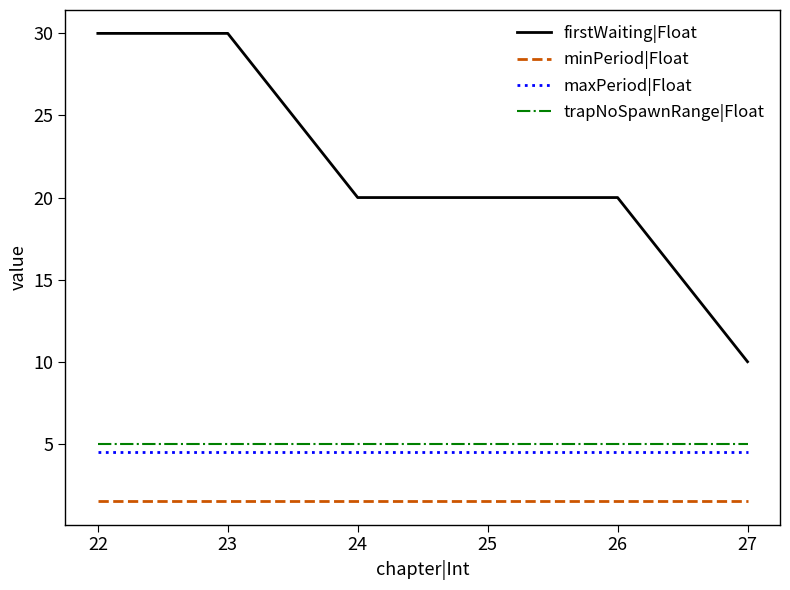

List the series in order of their peak value, lowest first.

minPeriod|Float, maxPeriod|Float, trapNoSpawnRange|Float, firstWaiting|Float